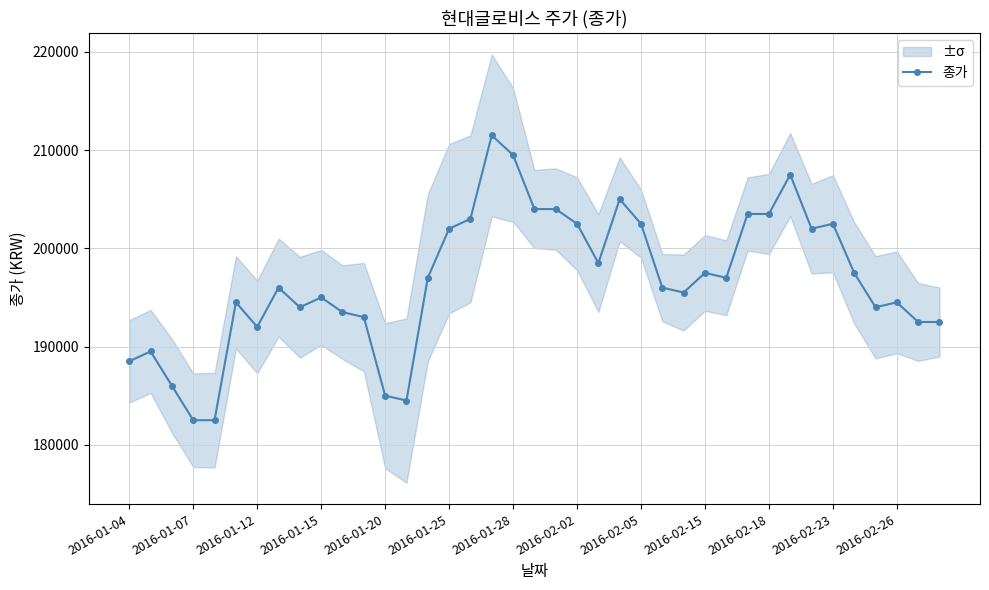

True or false: 종가 has more than 1 points higher than both neighbors.

True